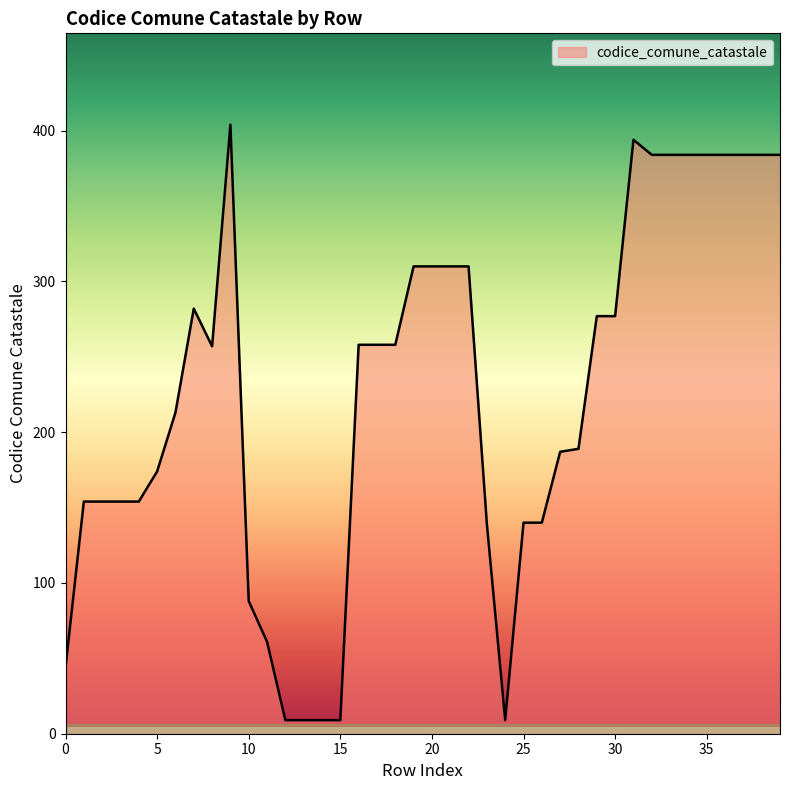

What is the difference between the maximum and minimum values?

395